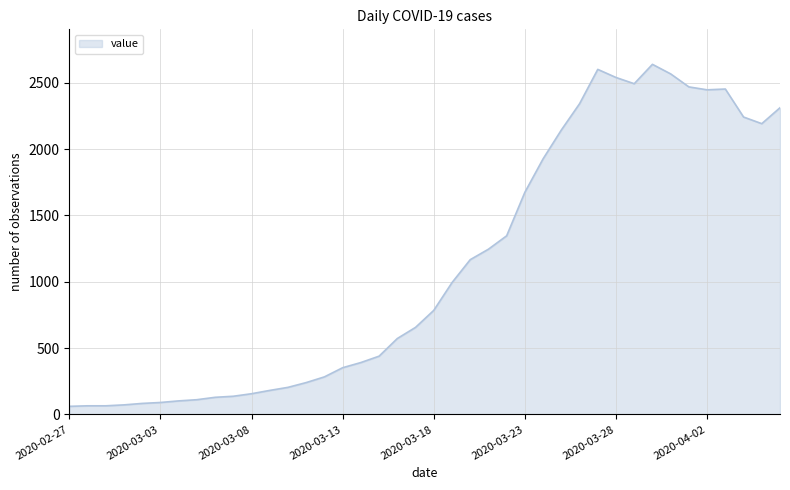

What is the smallest value displayed?

61